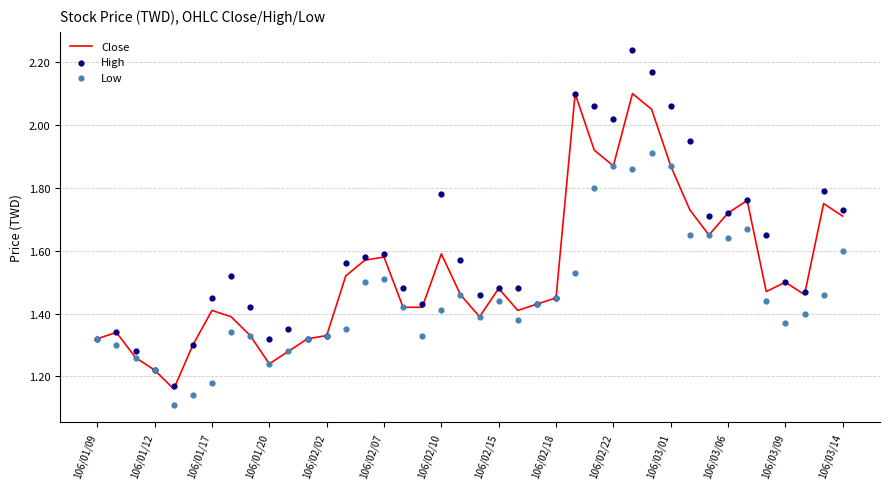

At which category is the sum across all series the highest?

28